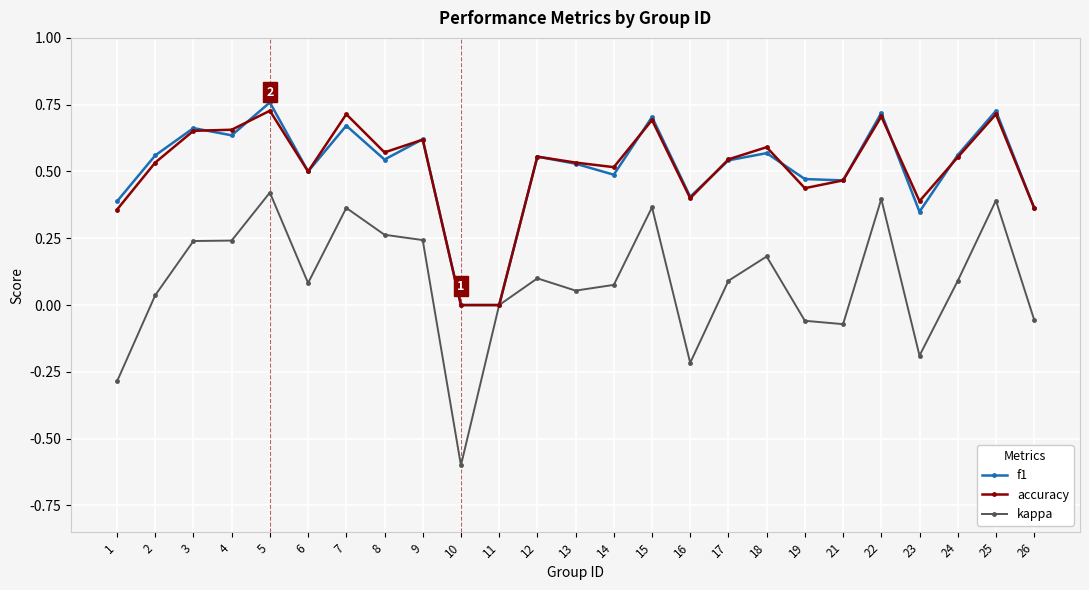

Is it true that f1 equals -0.3 at 11?

False